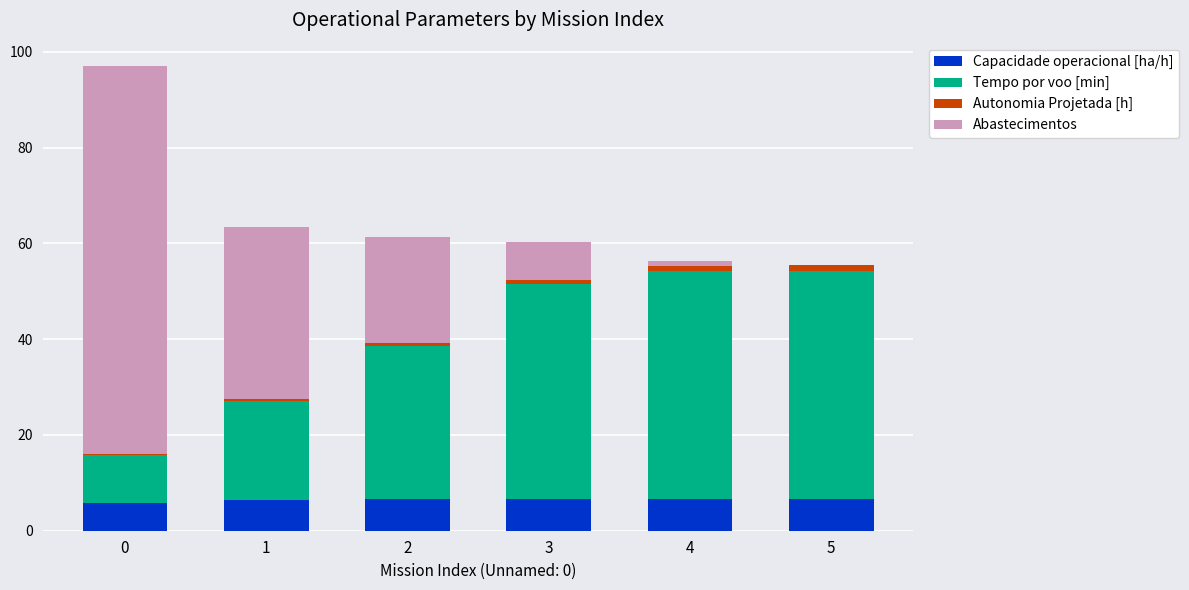

Is it true that Capacidade operacional [ha/h] equals 5.7 at 0?

True